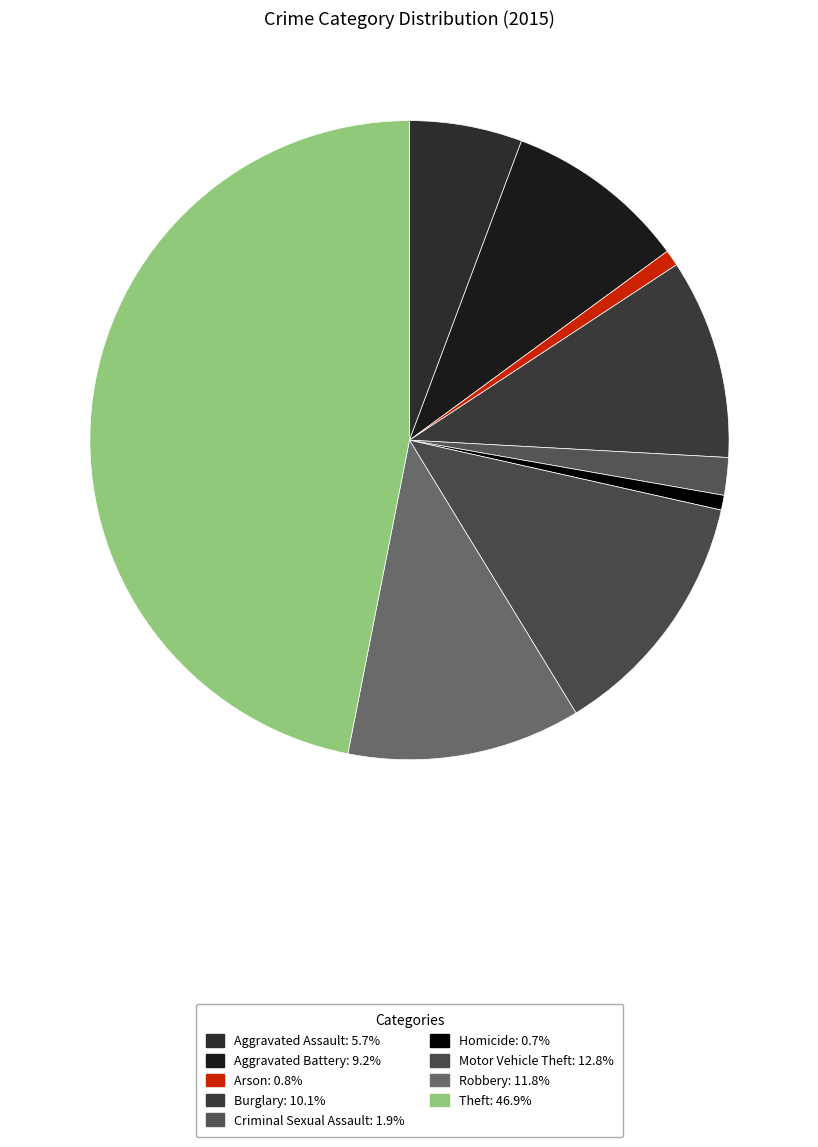

To the nearest percent, what percentage of the pie is Criminal Sexual Assault?

2%